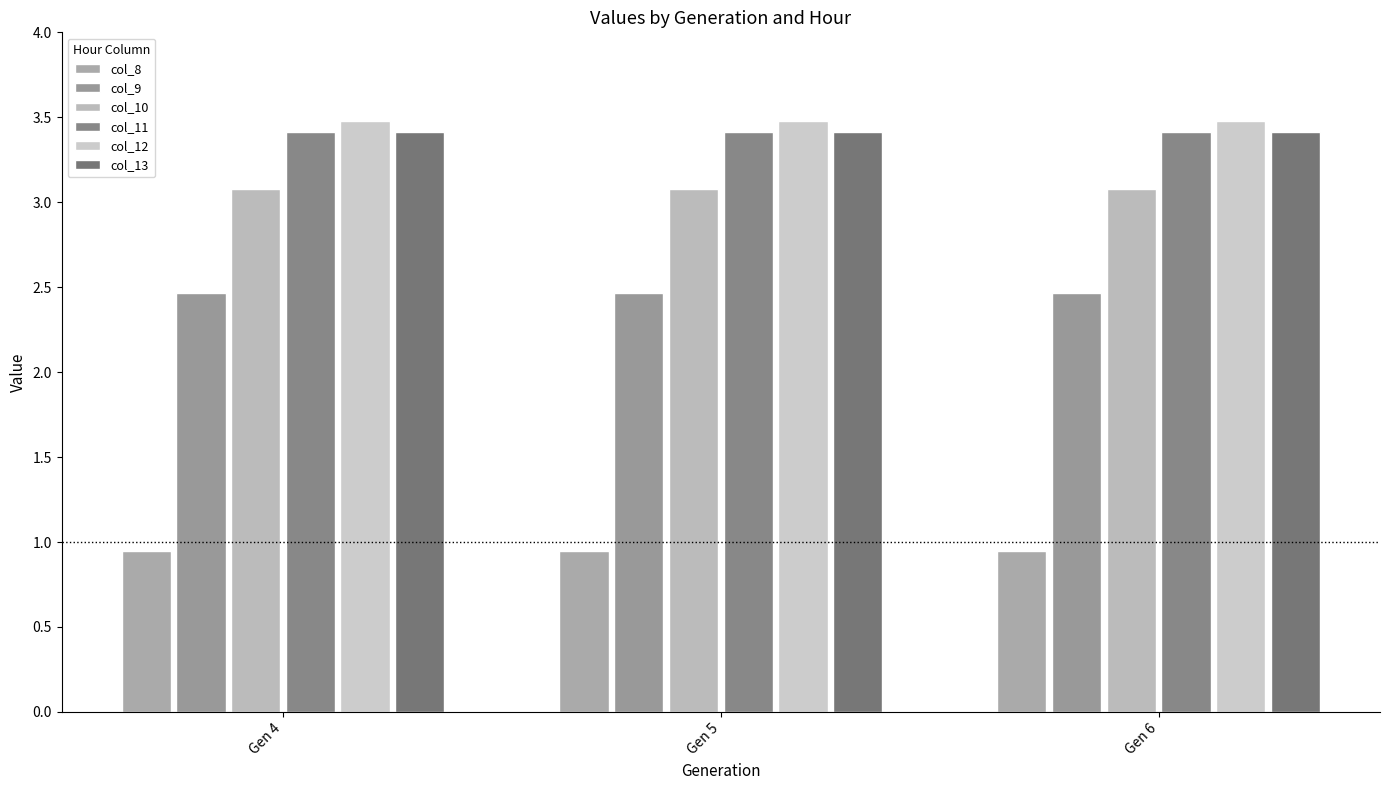

What is the value of the col_12 bar at the 3rd from the left?

3.5